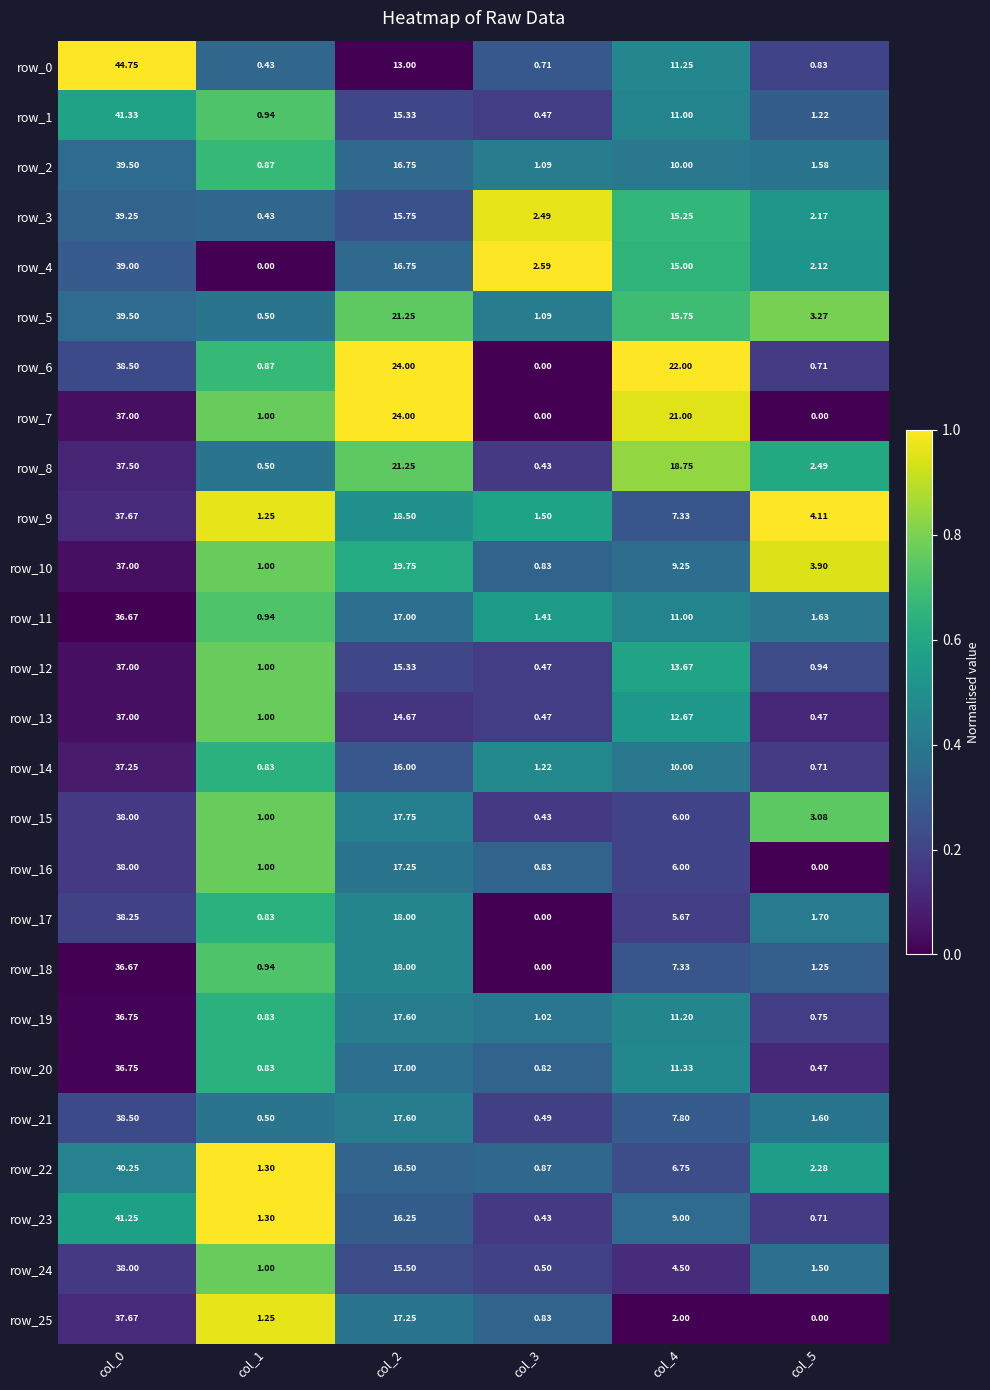

Is the value of row_3 at col_2 greater than the value of row_2 at col_1?

Yes